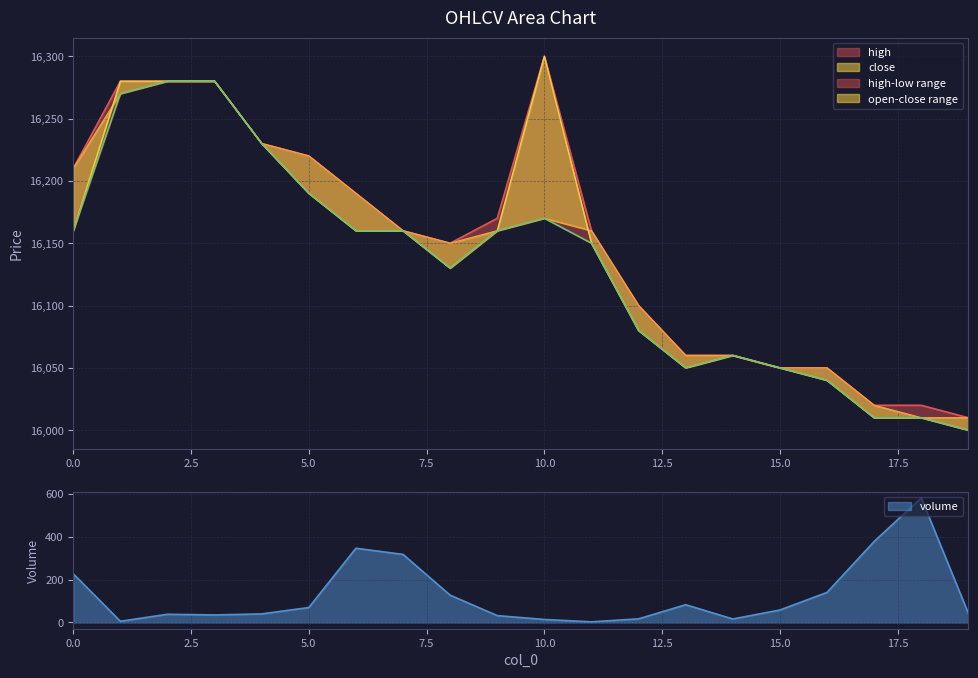

Rank the series at 15 from highest to lowest value.

open, high, close, low, volume